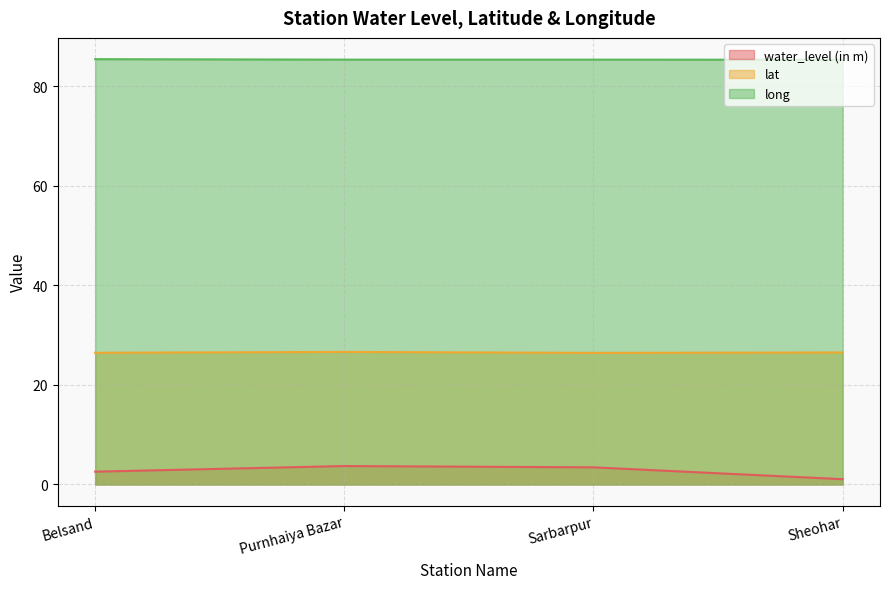

What is the sum of all water_level (in m) values?

10.8